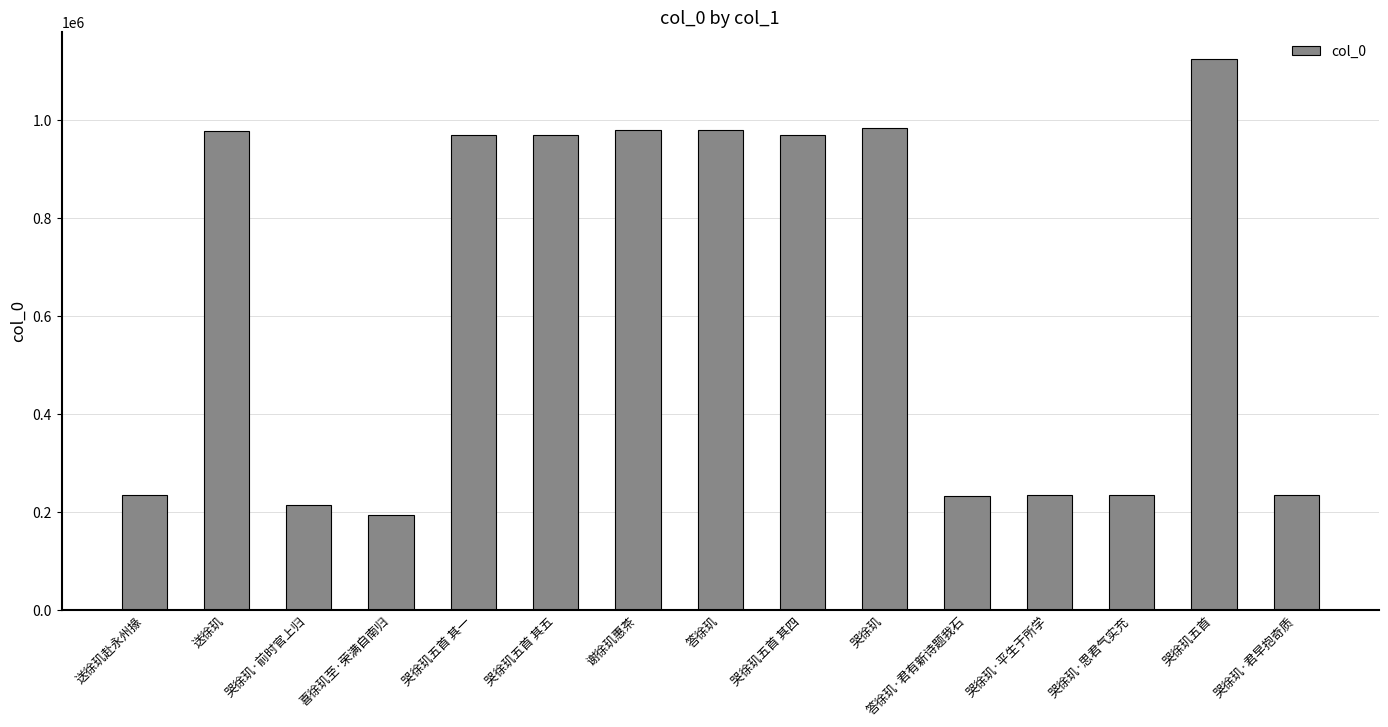

What value does the data have at 哭徐玑五首 其一, to the nearest 50?

968500